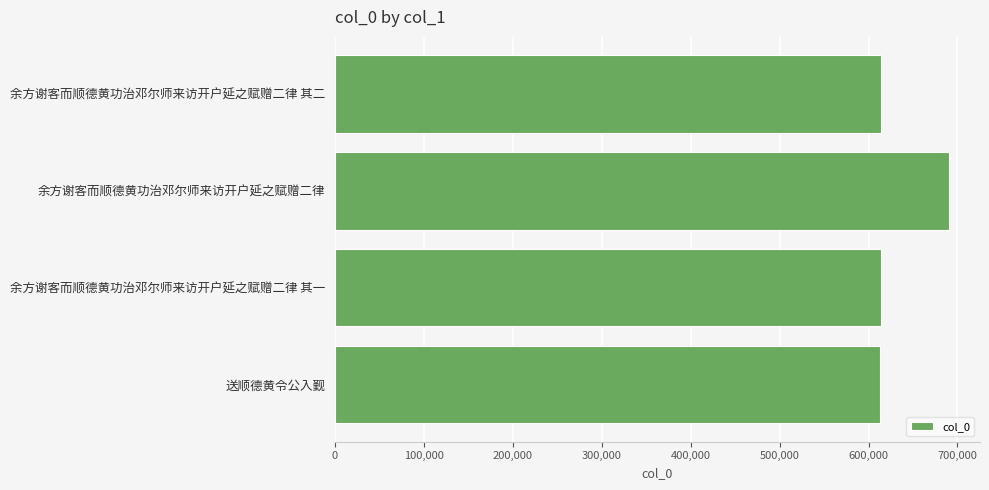

True or false: the data shows 613782 at 余方谢客而顺德黄功治邓尔师来访开户延之赋赠二律 其二.

True